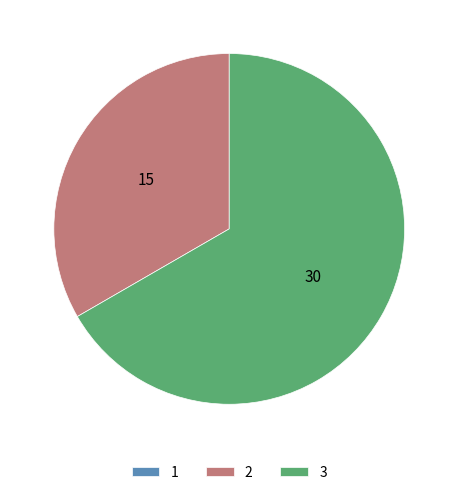

The 3 slice represents 67% of the pie. True or false?

True